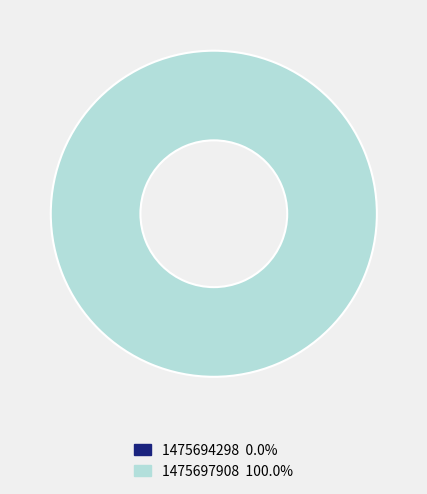

Which has a higher value, 1475697908 or 1475694298?

1475697908